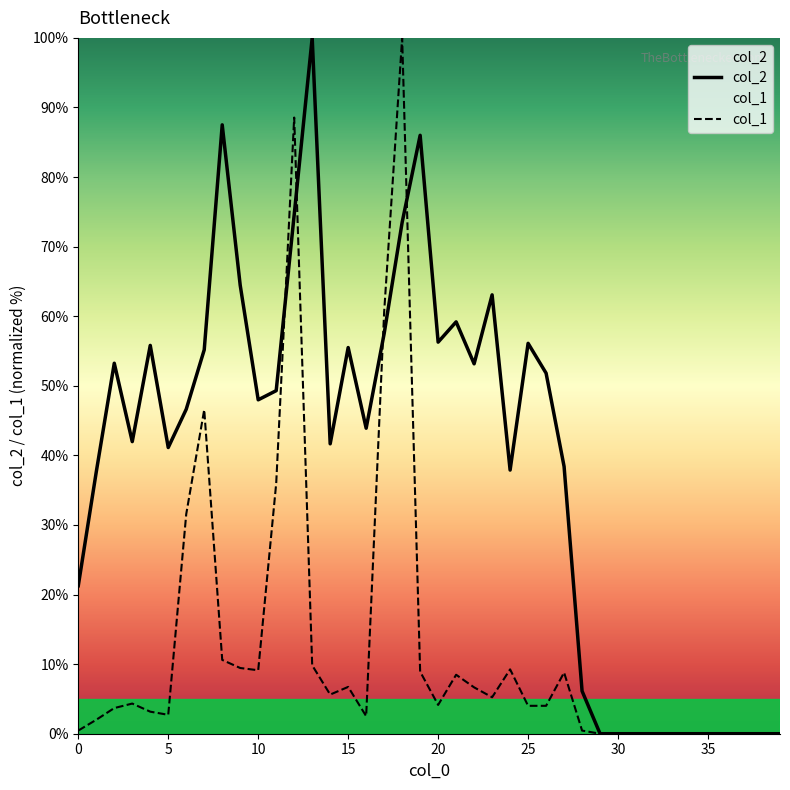

What is the value of the col_2 point at the 4th from the left?

42.0